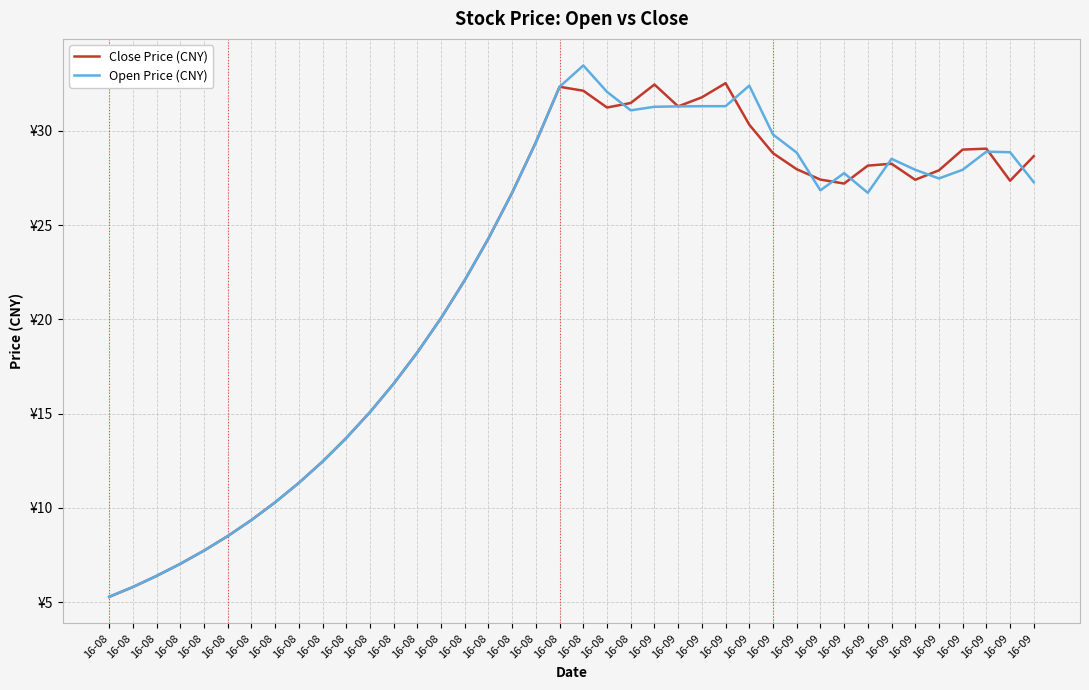

Where is the first local maximum for Close Price (CNY)?

16-08